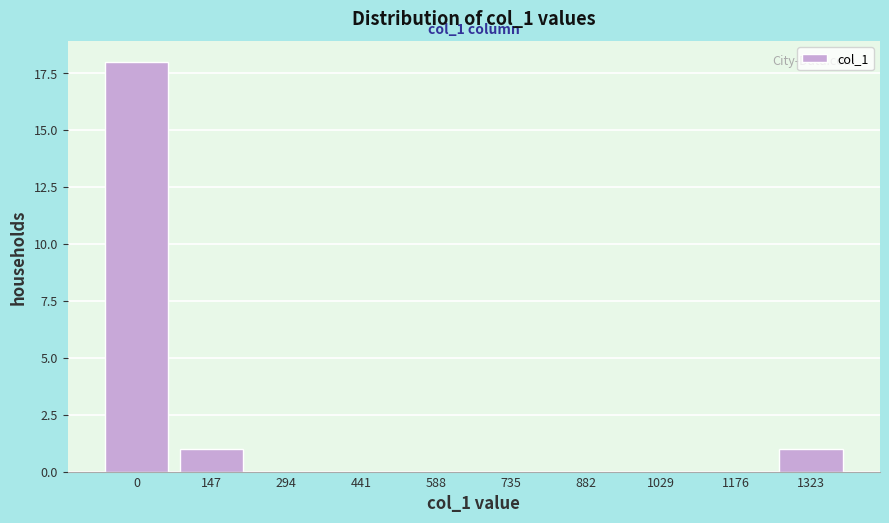

Reading left to right, transcribe all the data shown in this chart.

0=18	147=1	294=0	441=0	588=0	735=0	882=0	1029=0	1176=0	1323=1